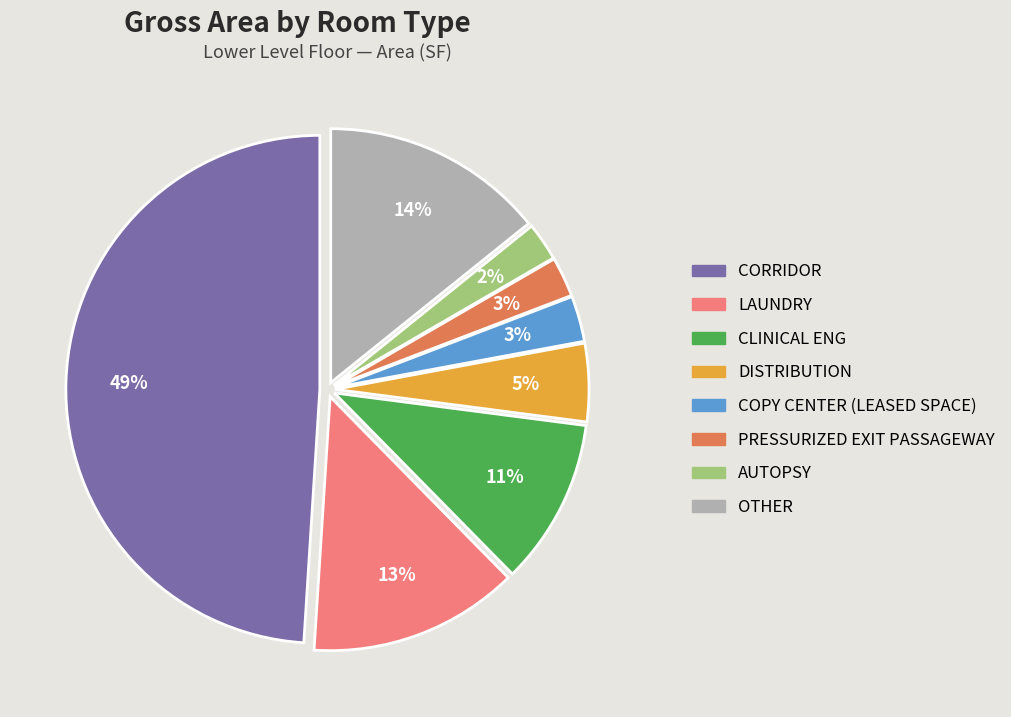

To the nearest percent, what is the difference between the largest and smallest slice percentages?

47%